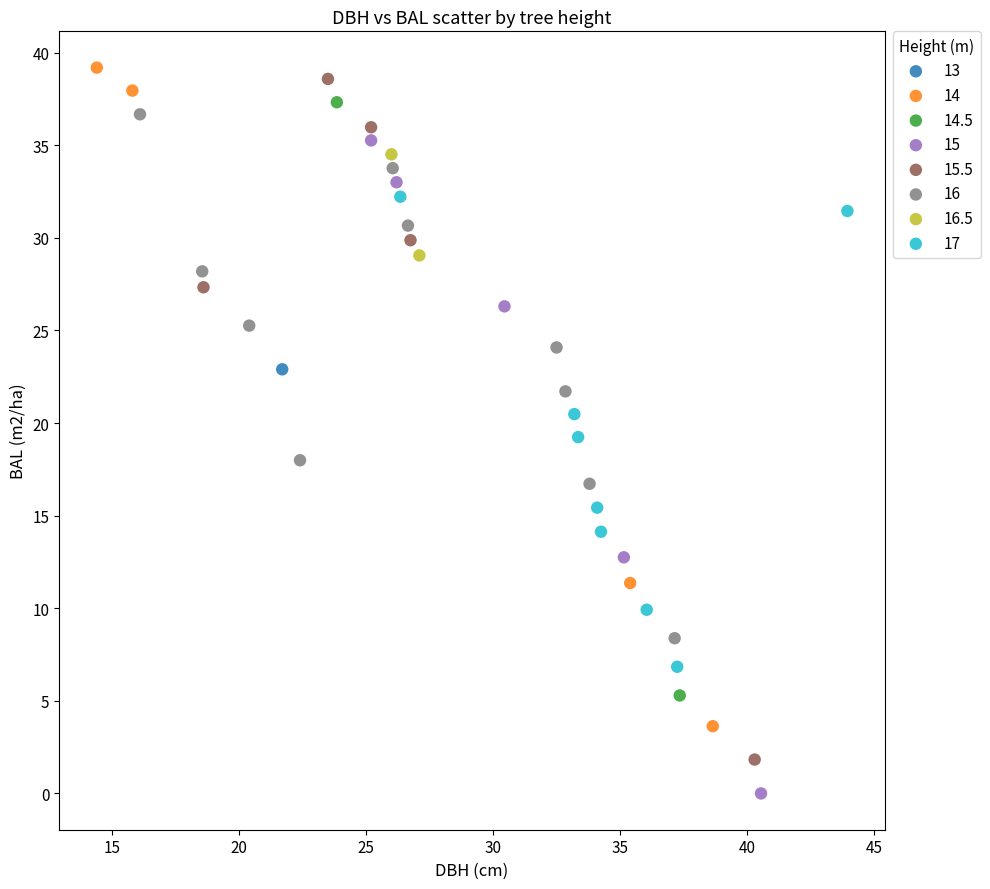

Which series reaches the maximum Y coordinate?

14